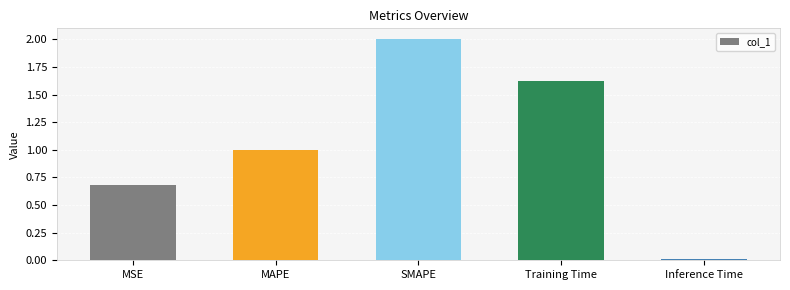

Read the value at MAPE.

1.0